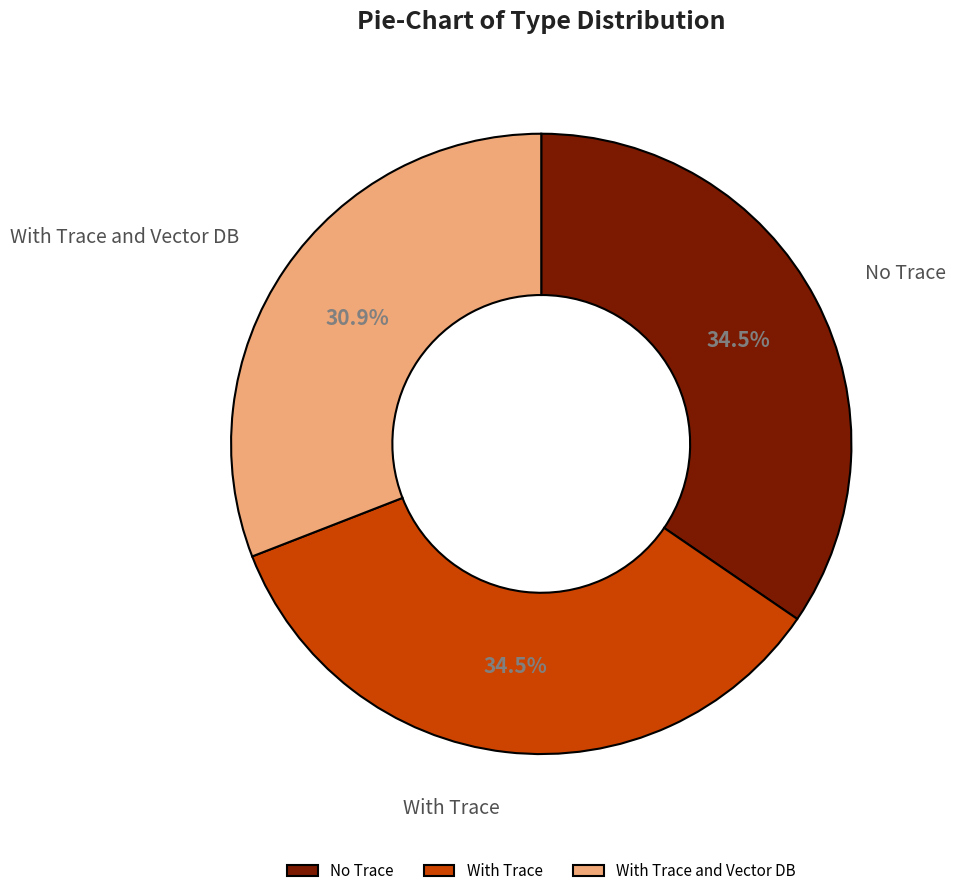

To the nearest percent, what is the combined percentage of With Trace and Vector DB and With Trace?

65%